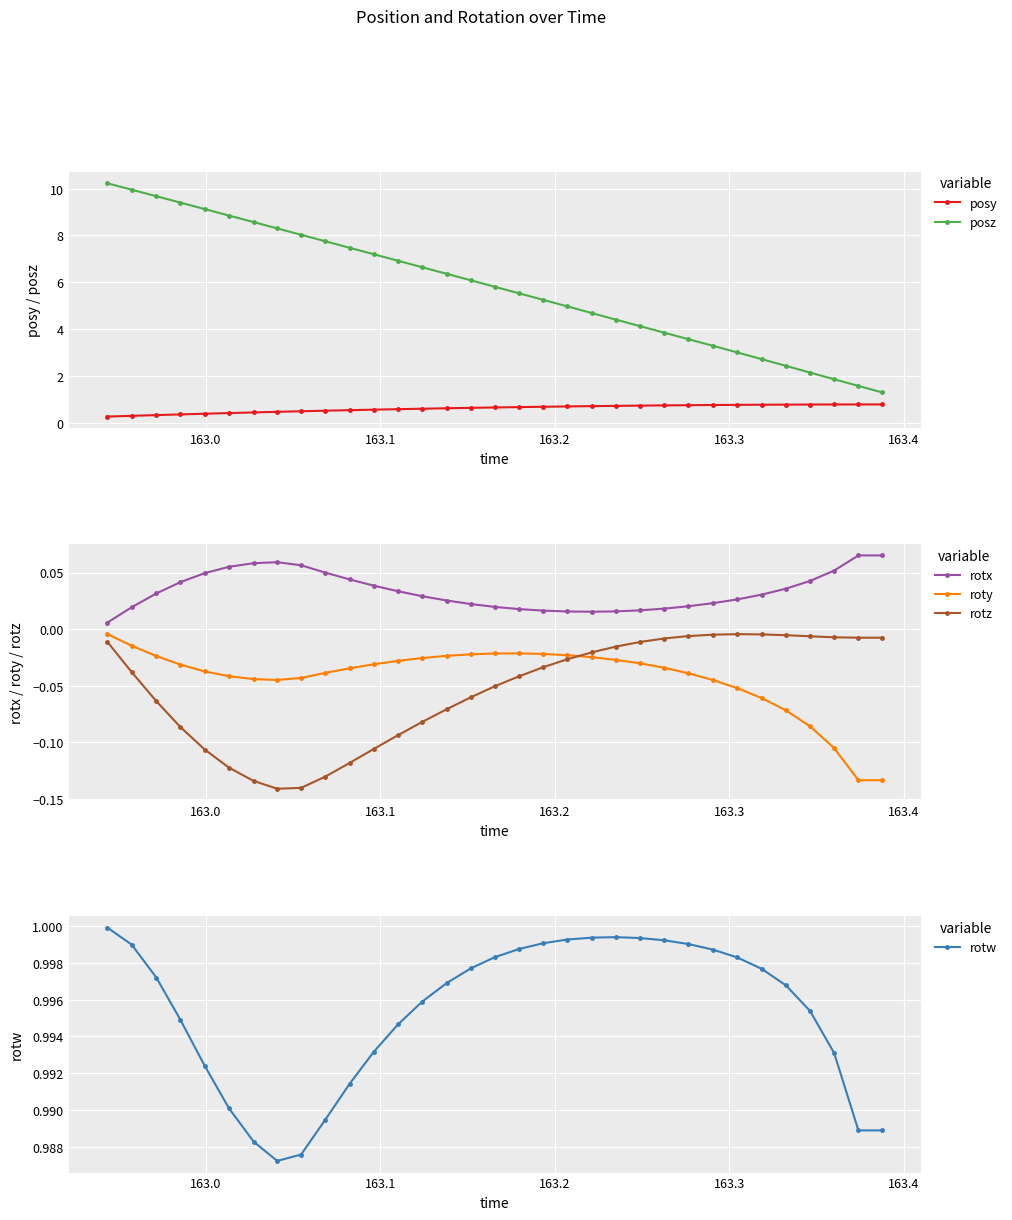

True or false: rotz and roty cross at least once.

True